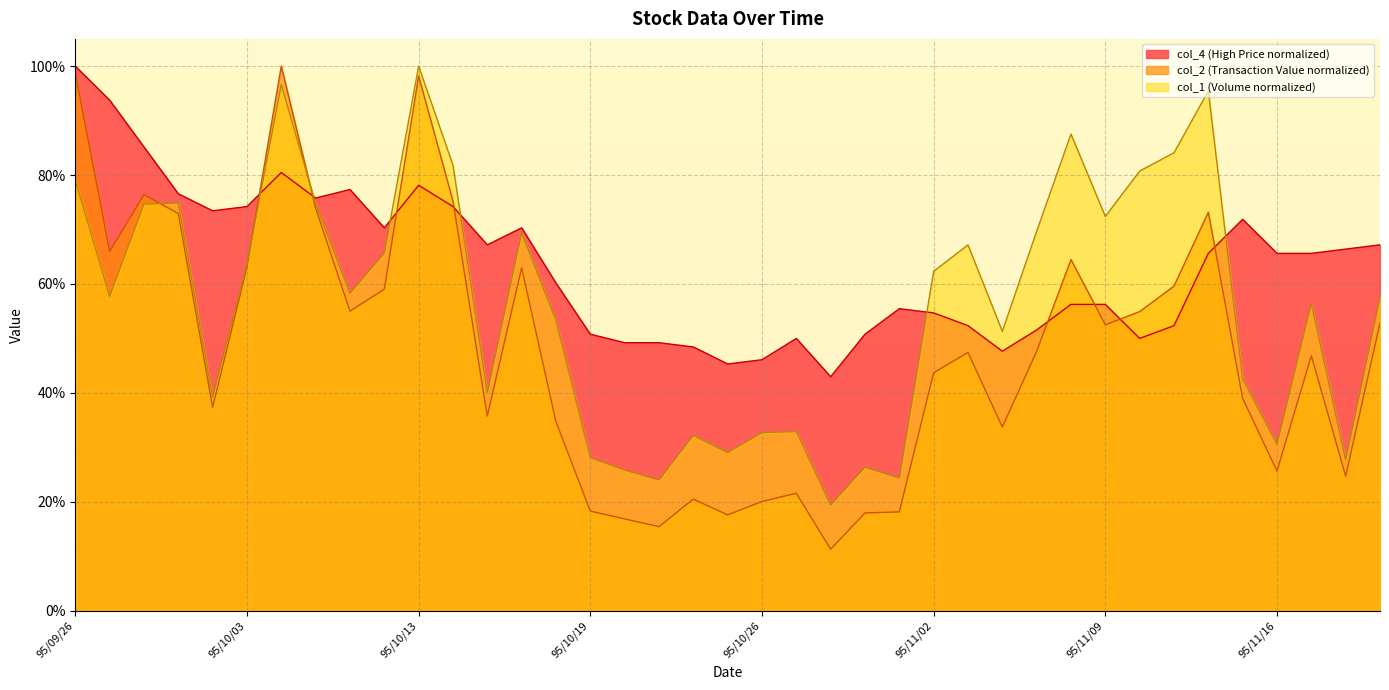

After their last crossing, which series has the higher values: col_4 or col_2?

col_4